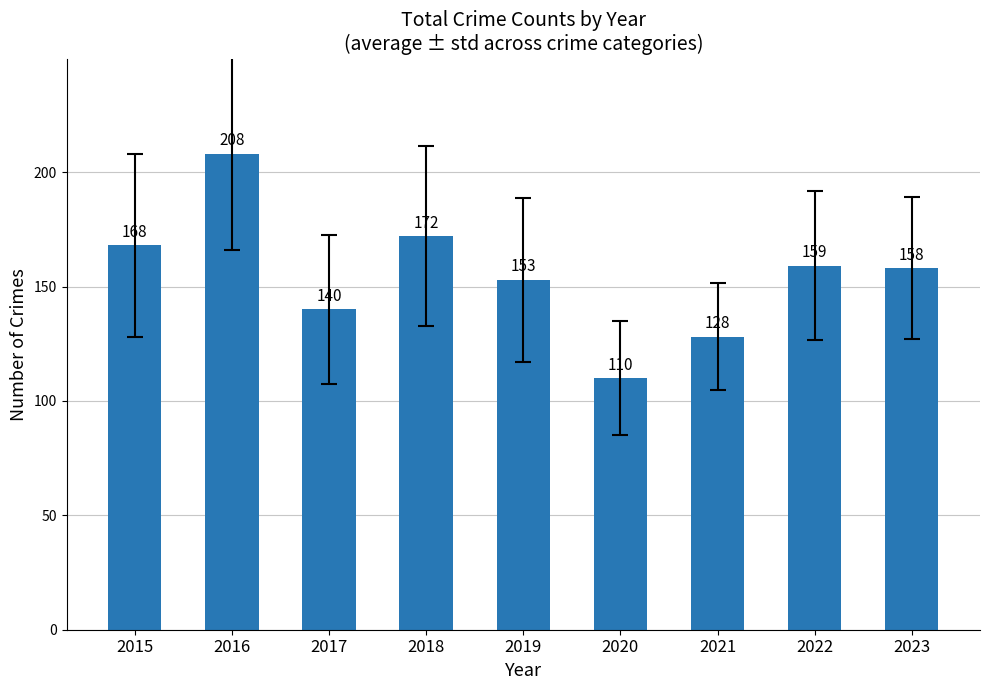

The chart shows a value of 168 at 2015. True or false?

True